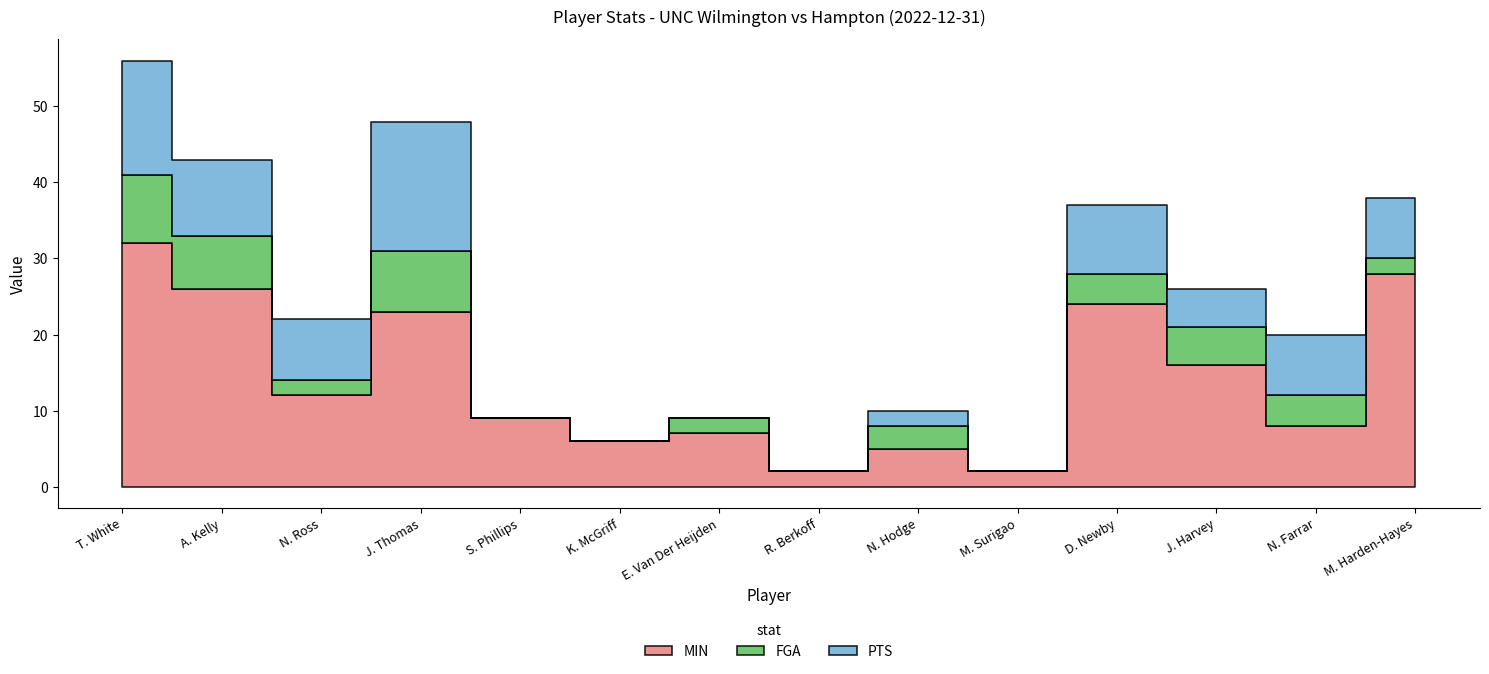

At which category does FGA reach its first local peak?

J. Thomas